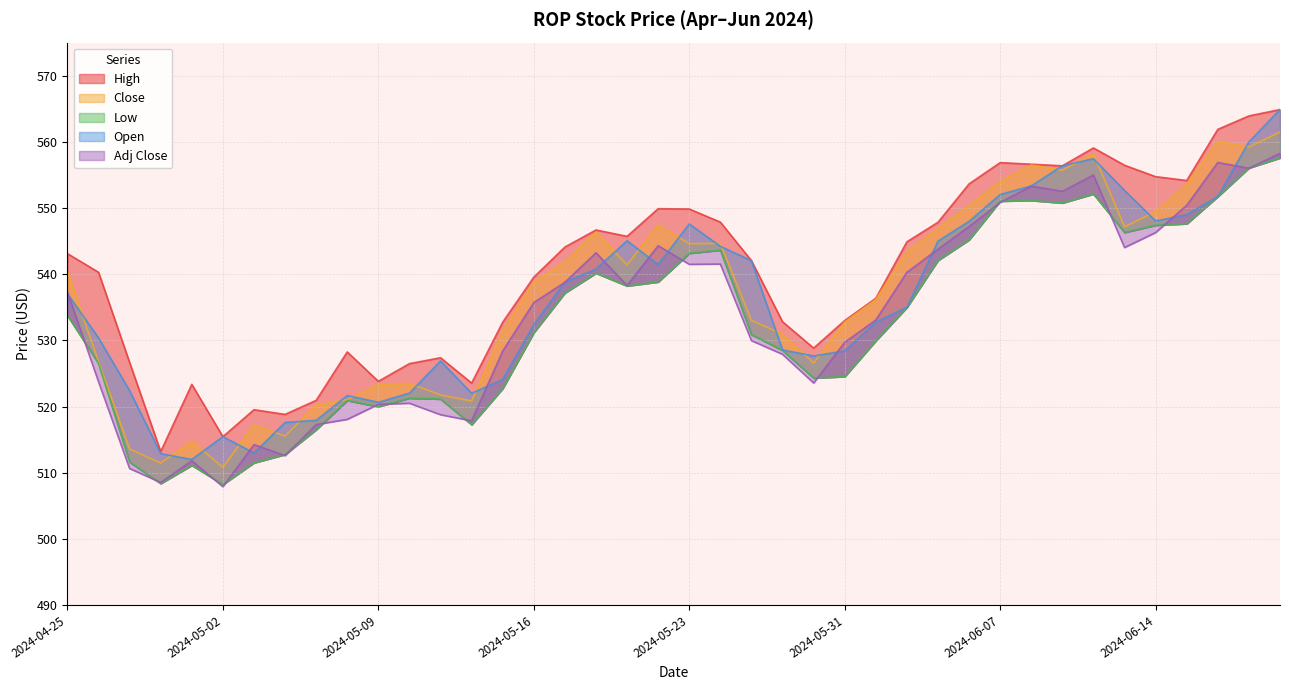

List the series in order of their peak value, highest first.

High, Open, Close, Adj Close, Low